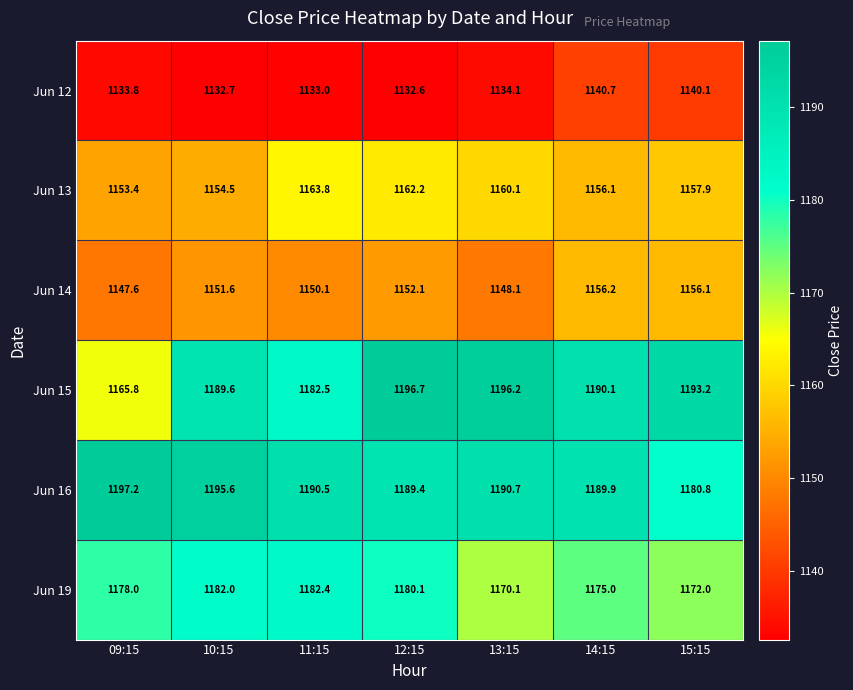

Which category has the lowest value across all series?

12:15